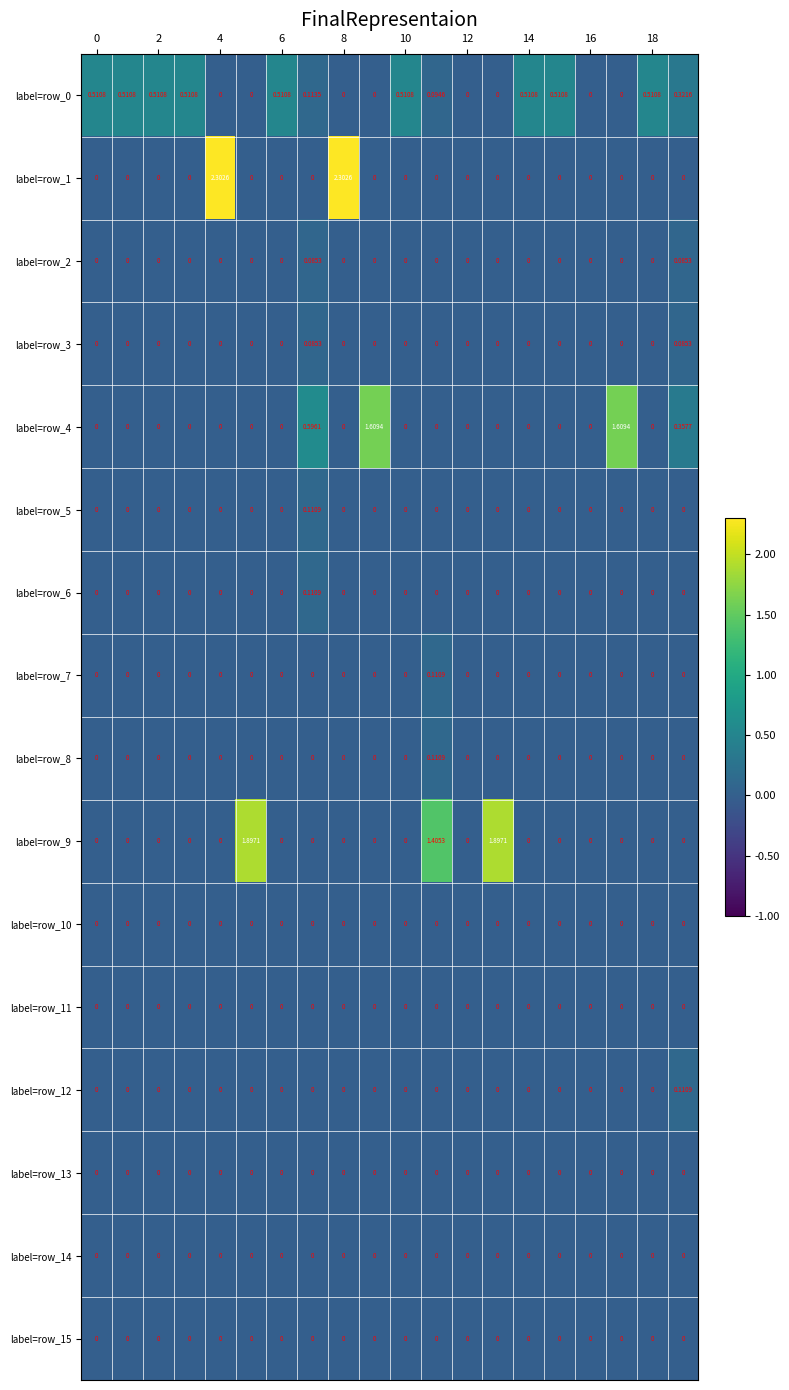

How many distinct data groups are displayed?

16